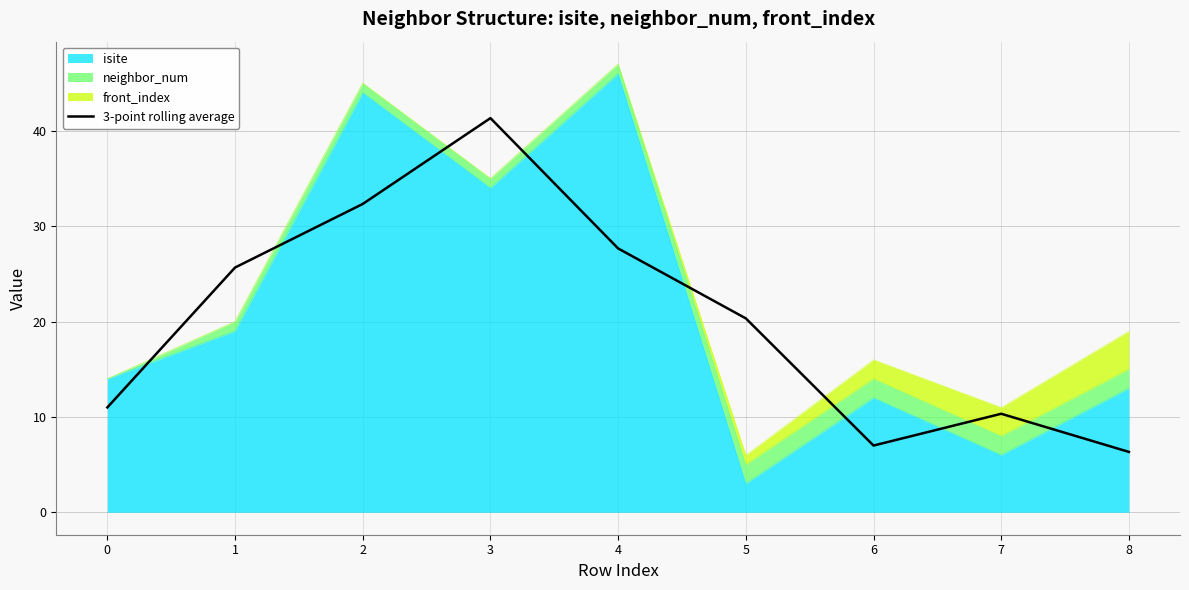

Reading left to right, what are all the values shown in this chart?

11.0	25.7	32.3	41.3	27.7	20.3	7.0	10.3	6.3